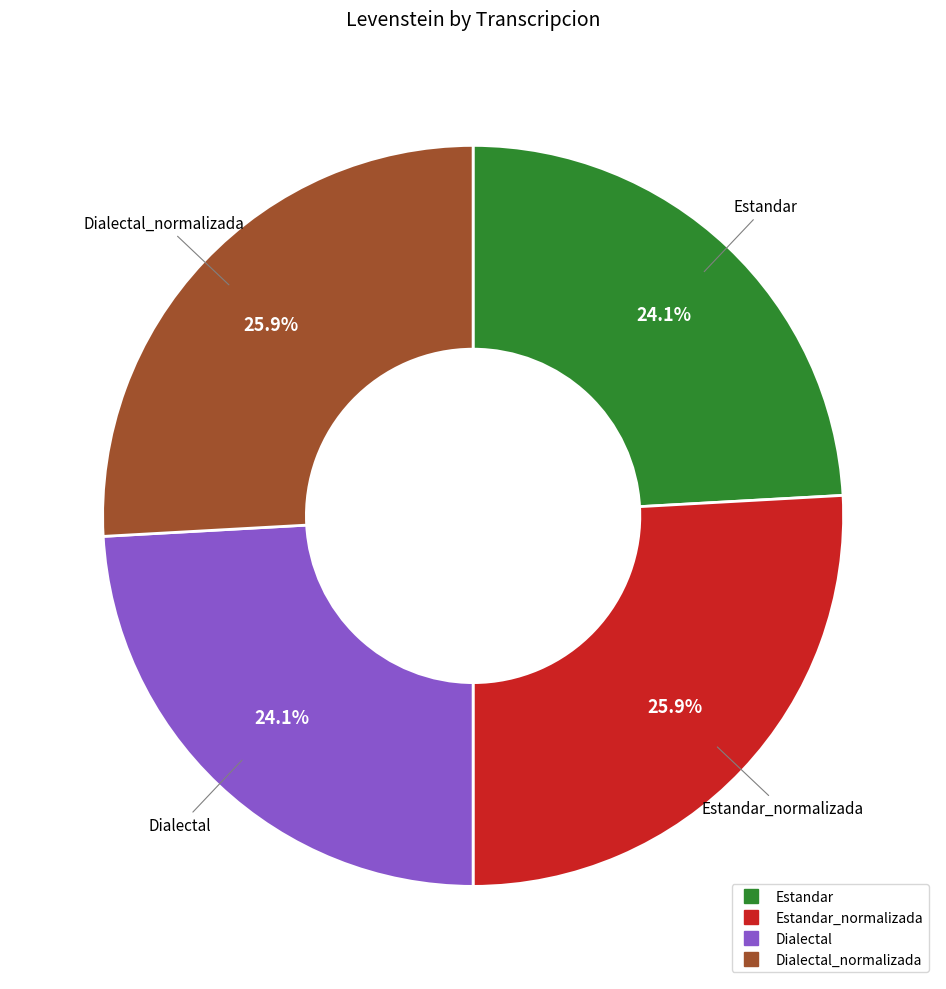

Does any single category account for the majority?

No